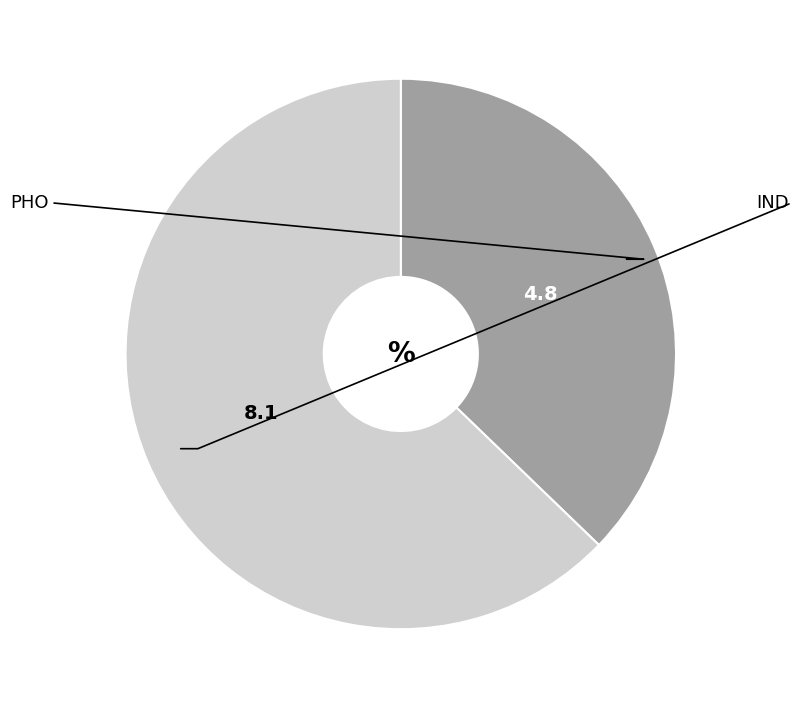

Is there any slice that represents more than half of the pie?

Yes